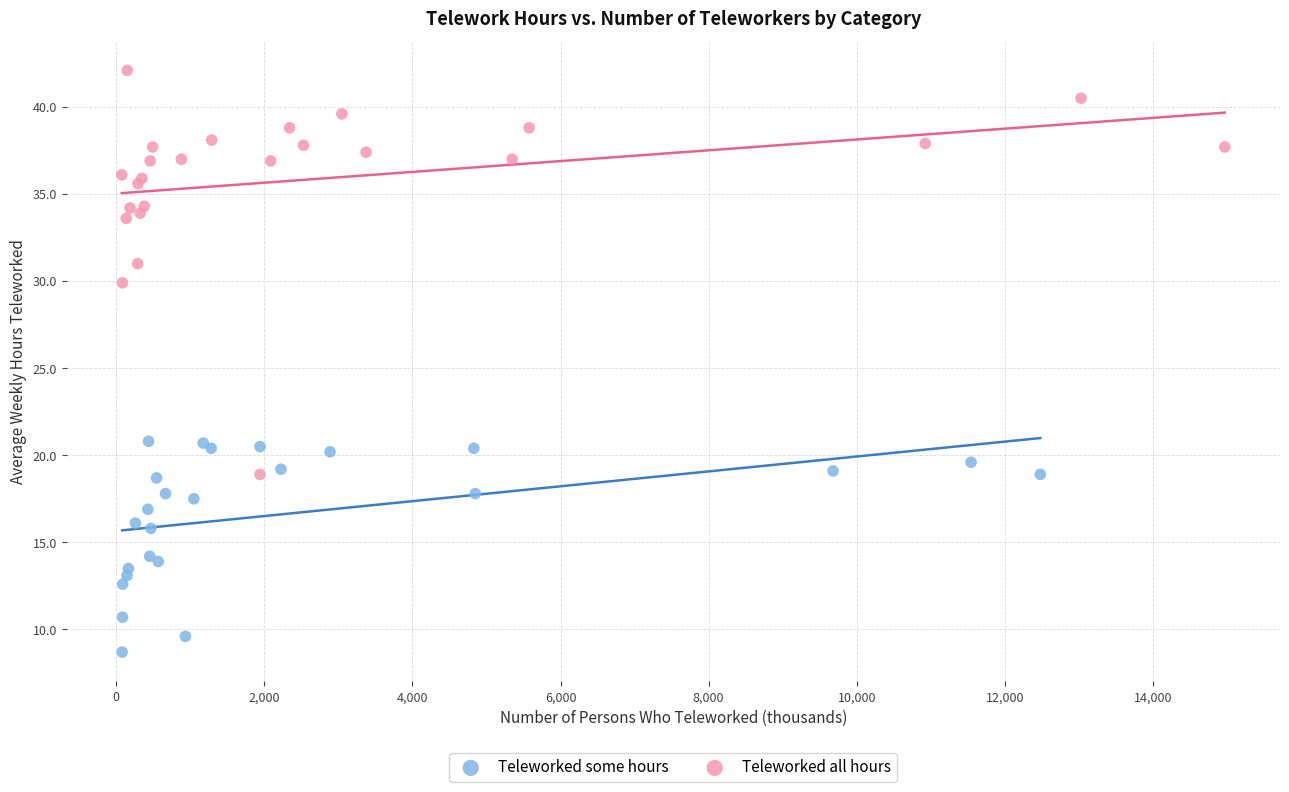

Which series contains the lowest Y value?

Teleworked some hours